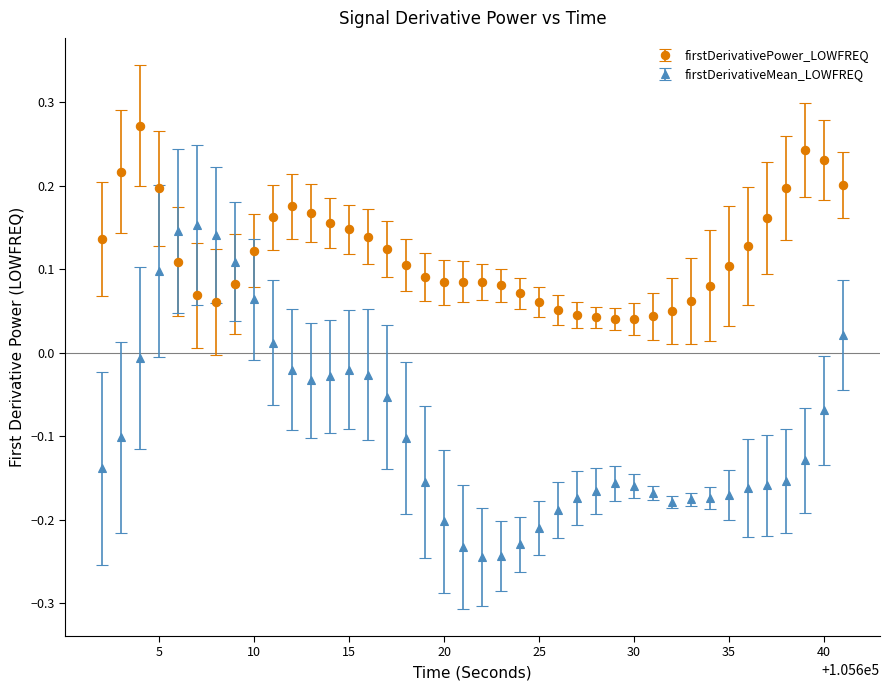

Which series has the largest total across all categories?

firstDerivativePower_LOWFREQ